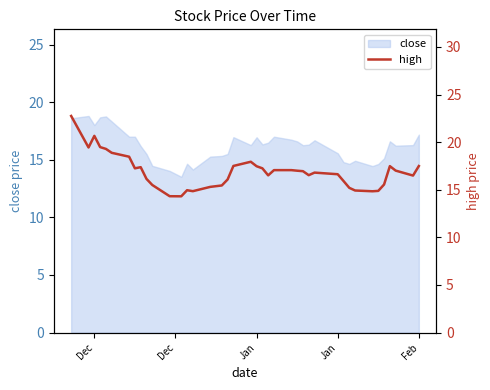

The value at 37 is 22.2. True or false?

False